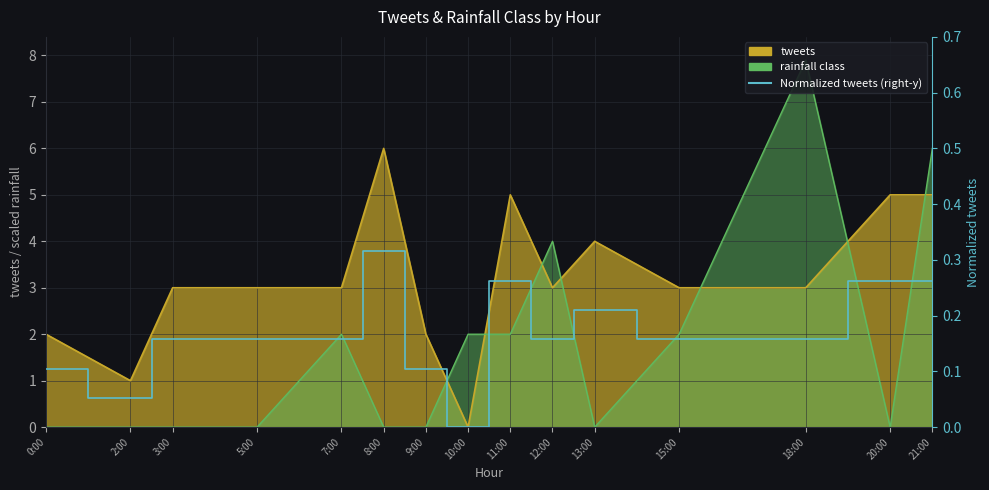

List the labels in order of value, smallest first.

10:00, 2:00, 0:00, 9:00, 3:00, 5:00, 7:00, 12:00, 15:00, 18:00, 13:00, 11:00, 20:00, 21:00, 8:00